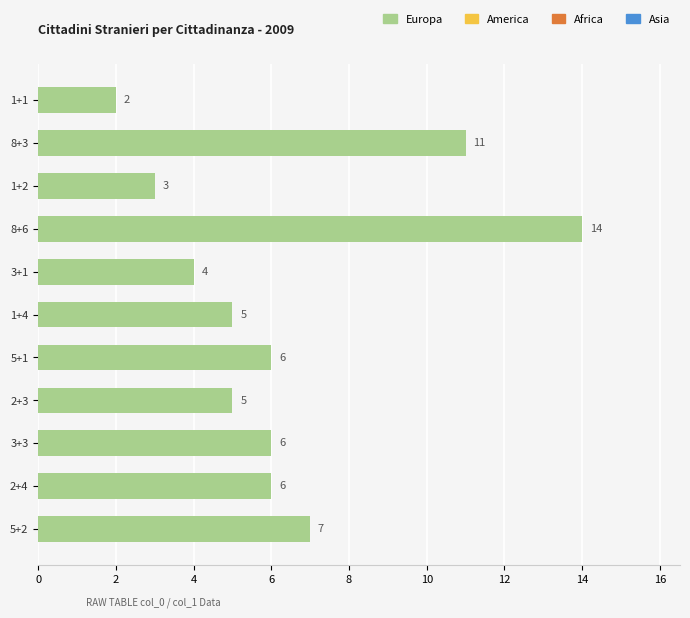

Where is the data nearest to the value 8?

5+2